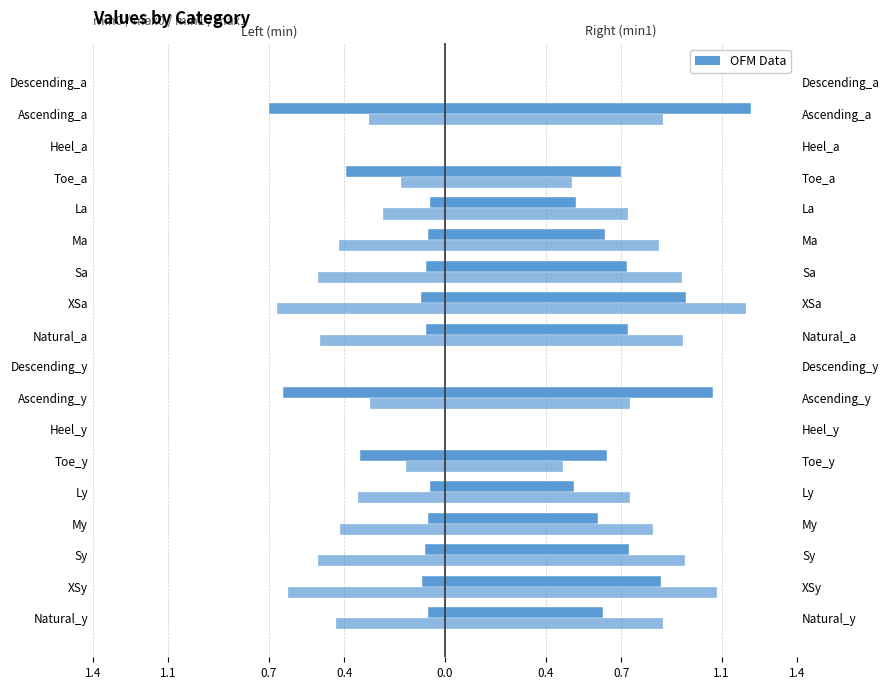

What is the approximate value of min1 at XSy?

0.9